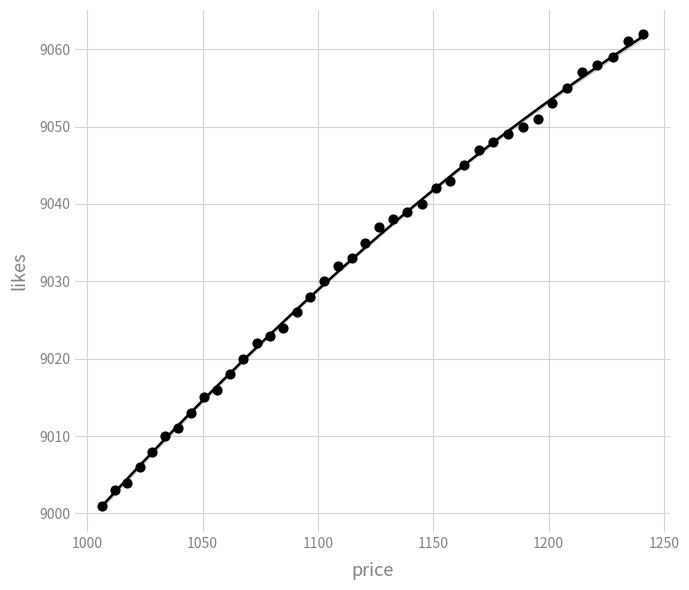

What is the range of Y values (max minus min)?

61